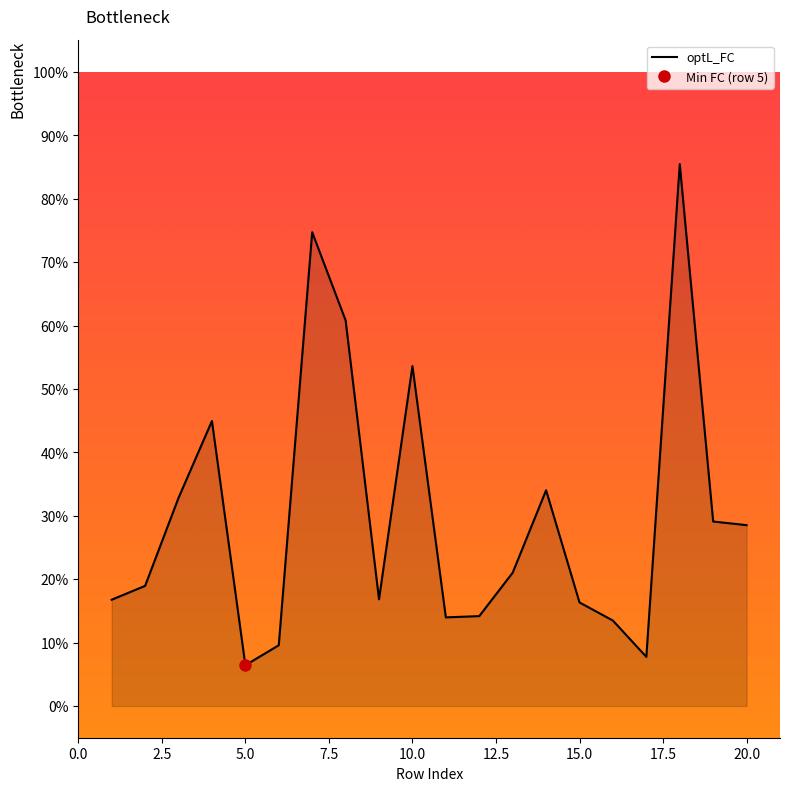

What is the maximum value shown in the chart?

0.9